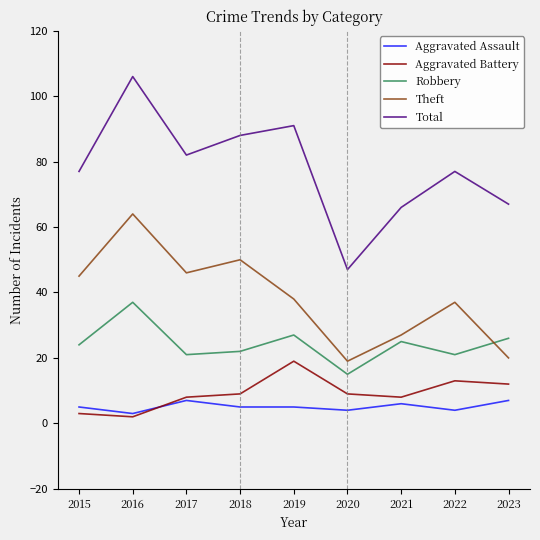

Rank the series at 2018 from highest to lowest value.

Total, Theft, Robbery, Aggravated Battery, Aggravated Assault